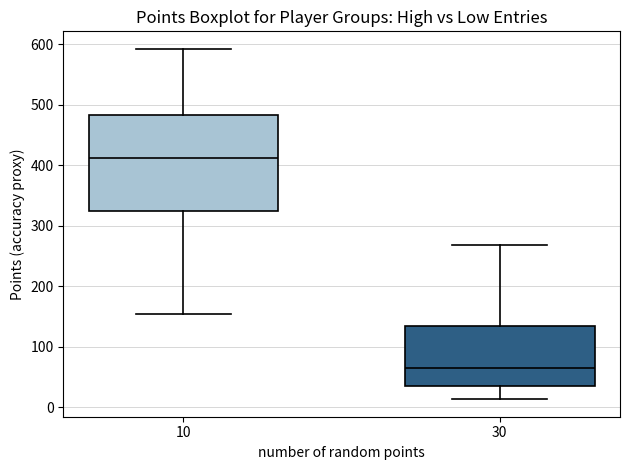

Where is the lower edge of the box at x = 30 on the y-axis? The values are not printed on the chart, so give them approximately, as read against the axis.

30